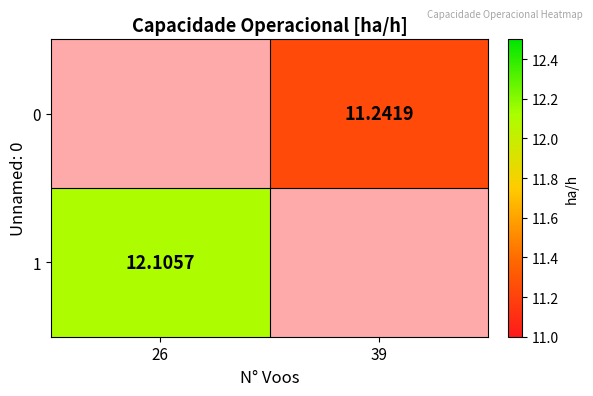

Which category has the lowest value in the 1 series?

26